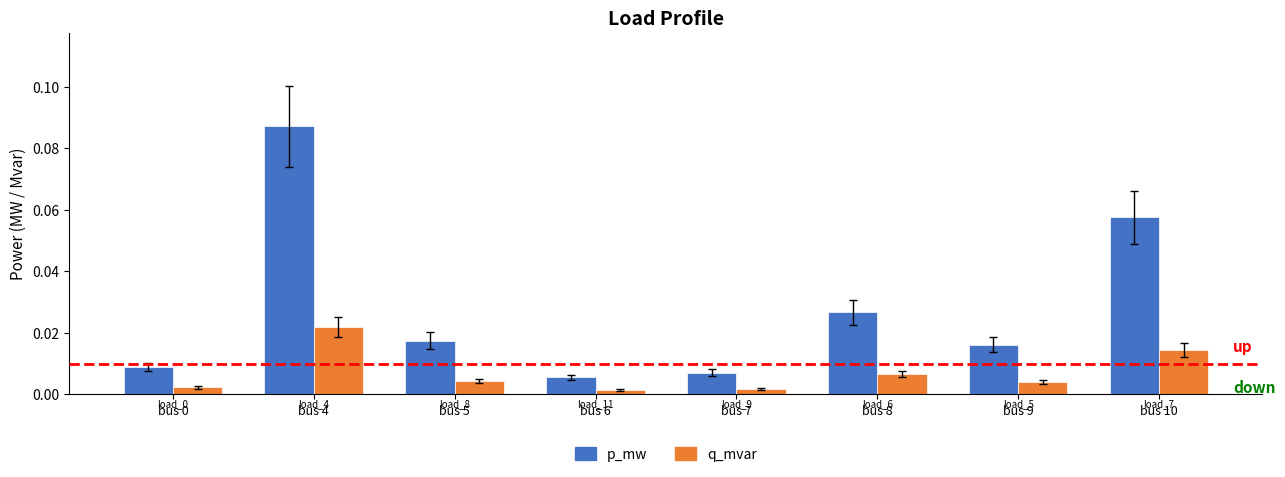

Which category has the lowest value in the q_mvar series?

load_11